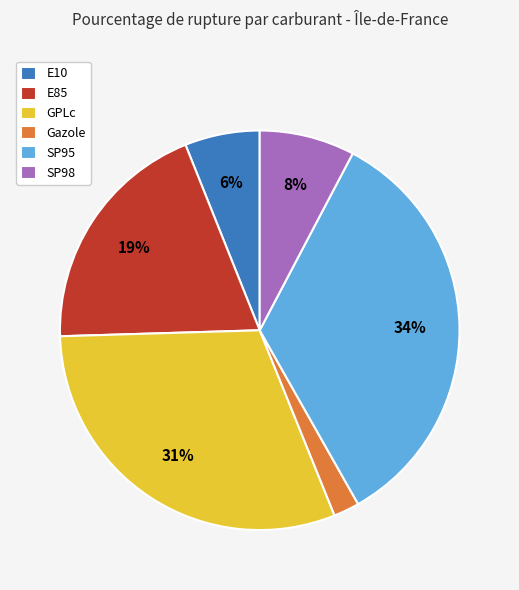

To the nearest percent, what percentage of the pie is SP95?

34%